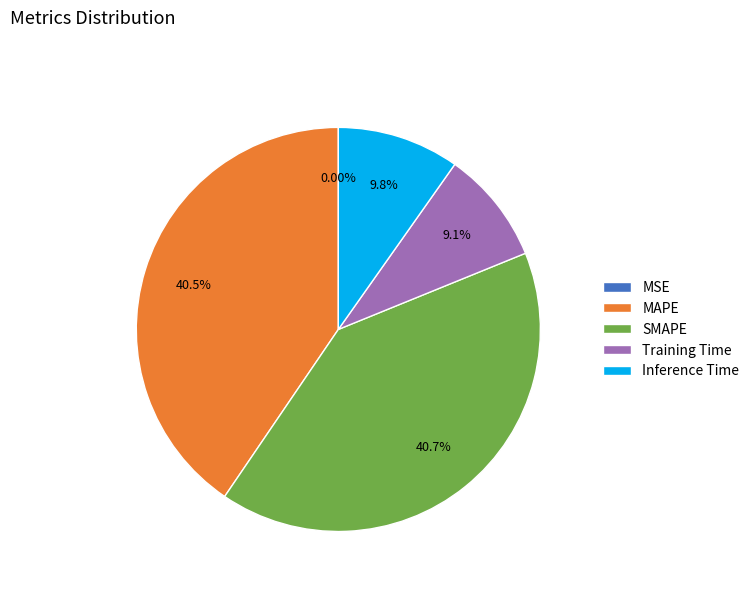

Which has a higher value, Inference Time or MAPE?

MAPE